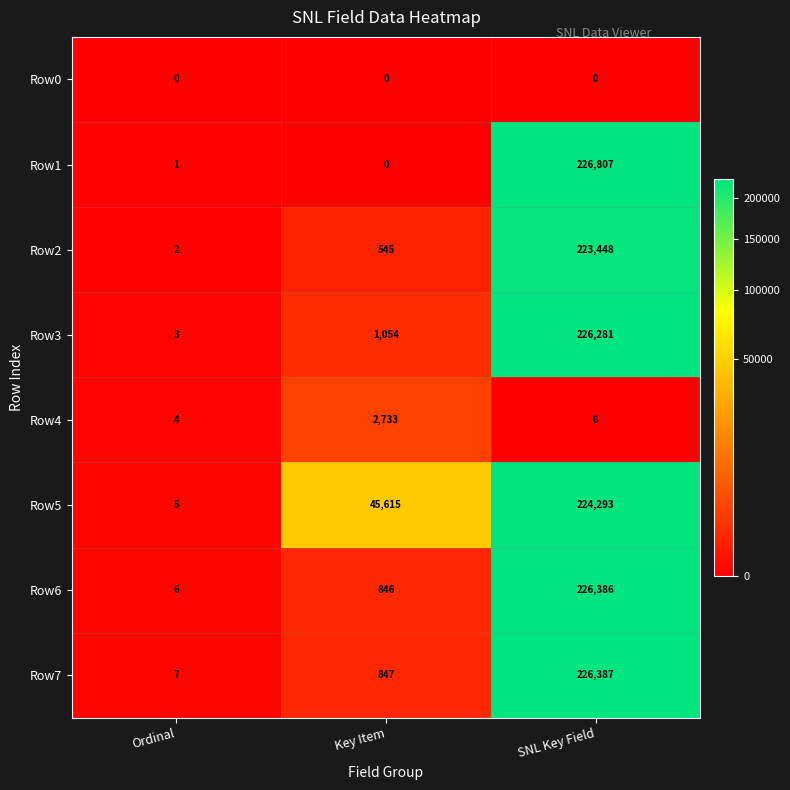

Reading left to right, what are all the values shown in this chart?

Row0: Ordinal=0	Key Item=0	SNL Key Field=0
Row1: Ordinal=1	Key Item=0	SNL Key Field=226807
Row2: Ordinal=2	Key Item=545	SNL Key Field=223448
Row3: Ordinal=3	Key Item=1054	SNL Key Field=226281
Row4: Ordinal=4	Key Item=2733	SNL Key Field=0
Row5: Ordinal=5	Key Item=45615	SNL Key Field=224293
Row6: Ordinal=6	Key Item=846	SNL Key Field=226386
Row7: Ordinal=7	Key Item=847	SNL Key Field=226387